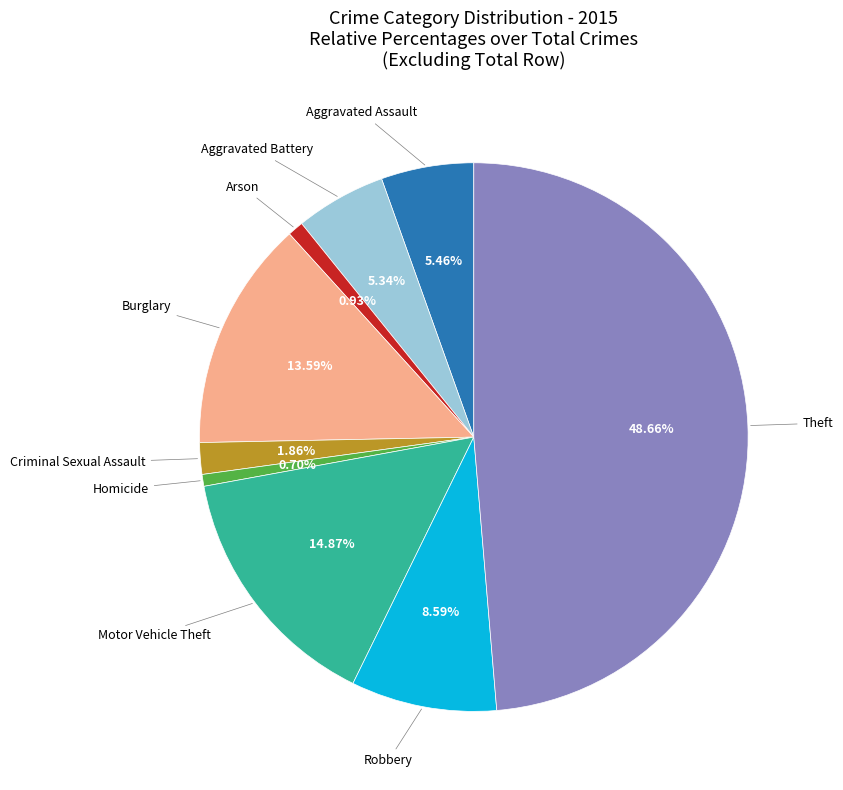

Is there a majority slice in this chart?

No